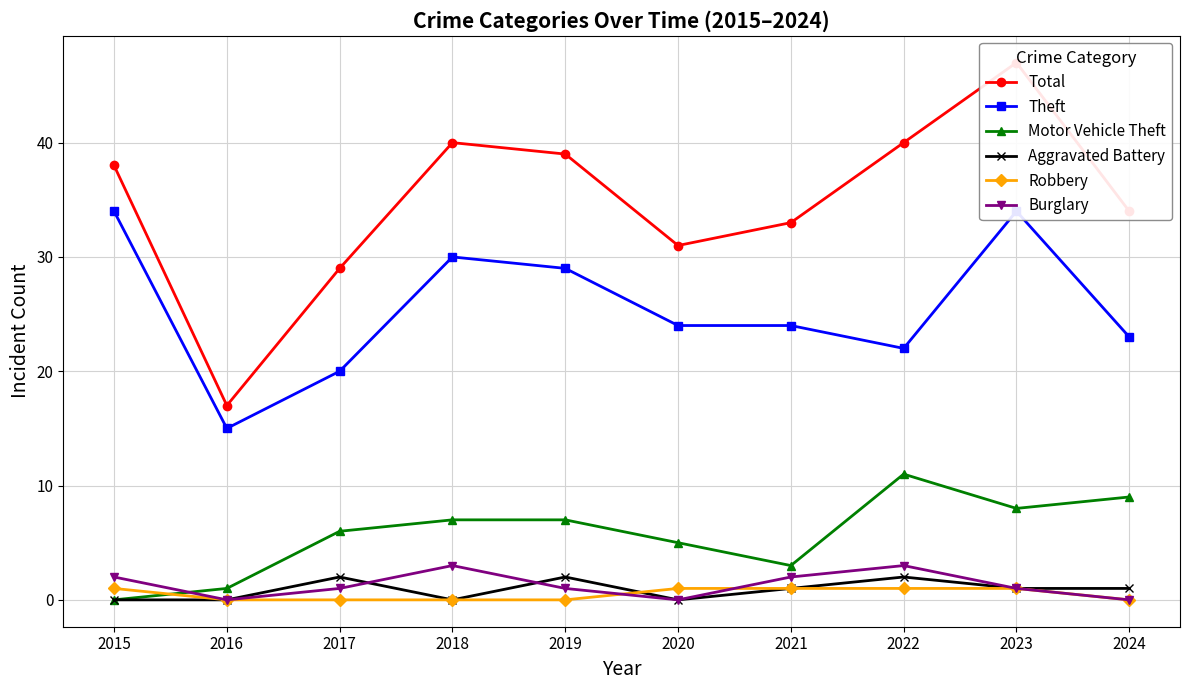

What is the greatest value displayed?

47